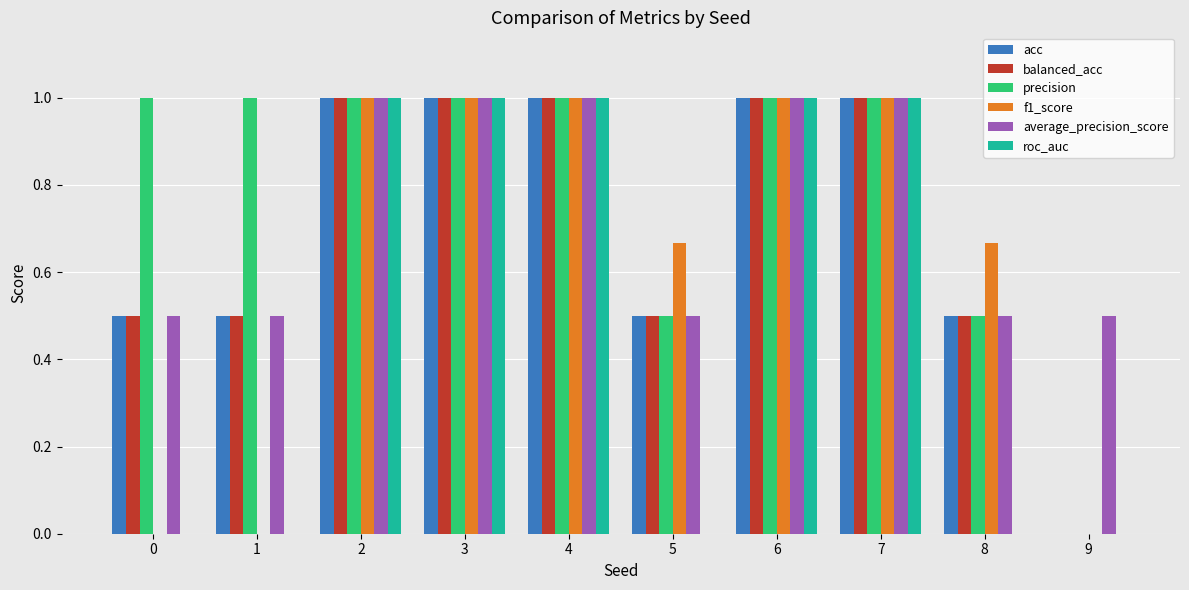

How many series are shown in this chart?

6